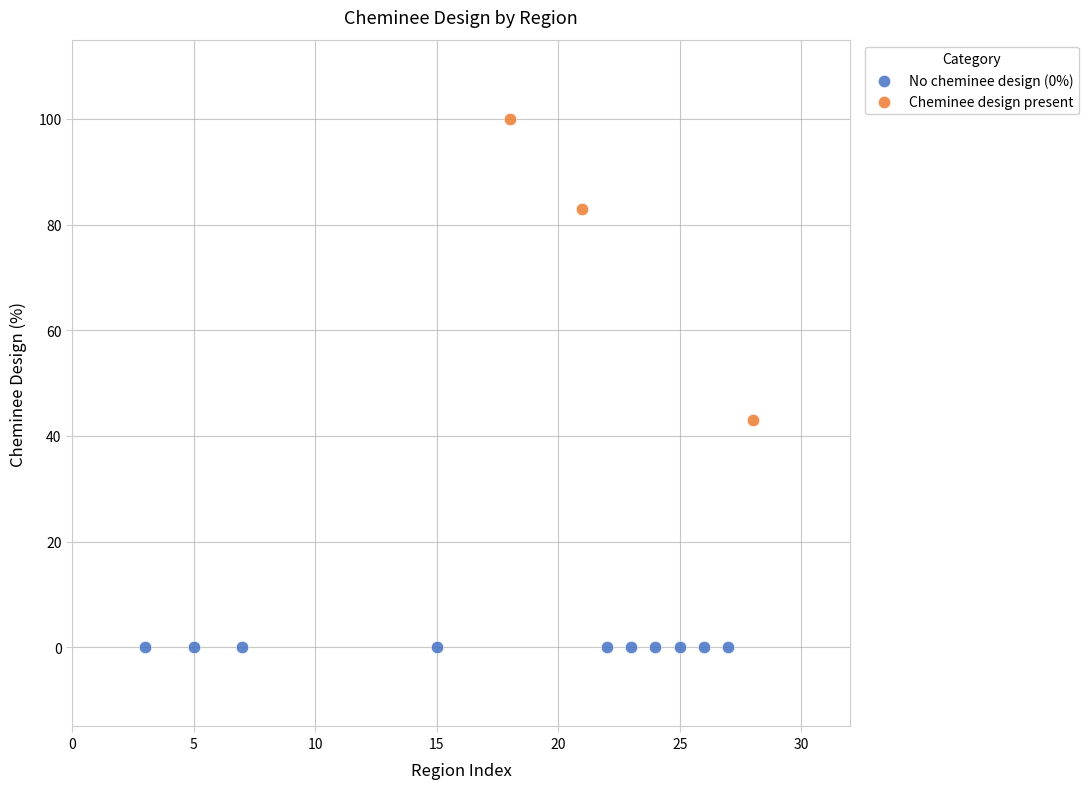

Which series reaches the maximum Y coordinate?

Cheminee design present